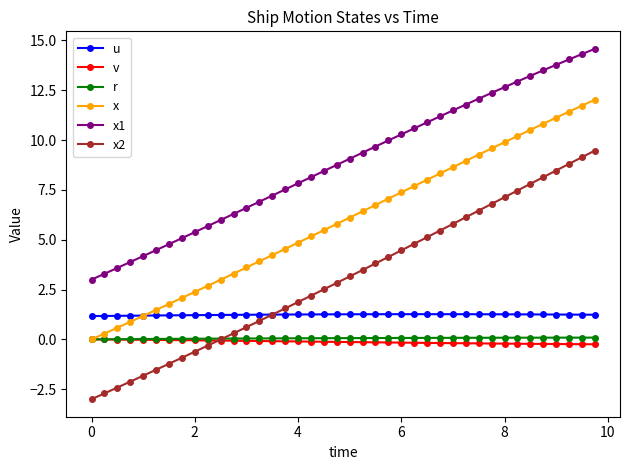

True or false: v and x1 cross at least once.

False